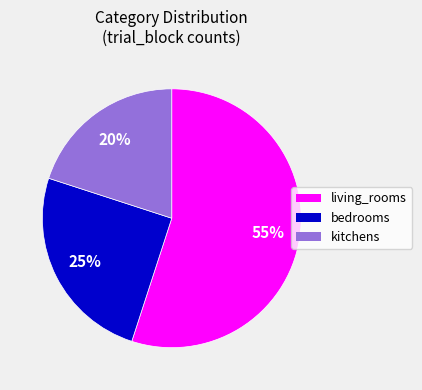

To the nearest percent, what is the combined percentage of kitchens and bedrooms?

45%